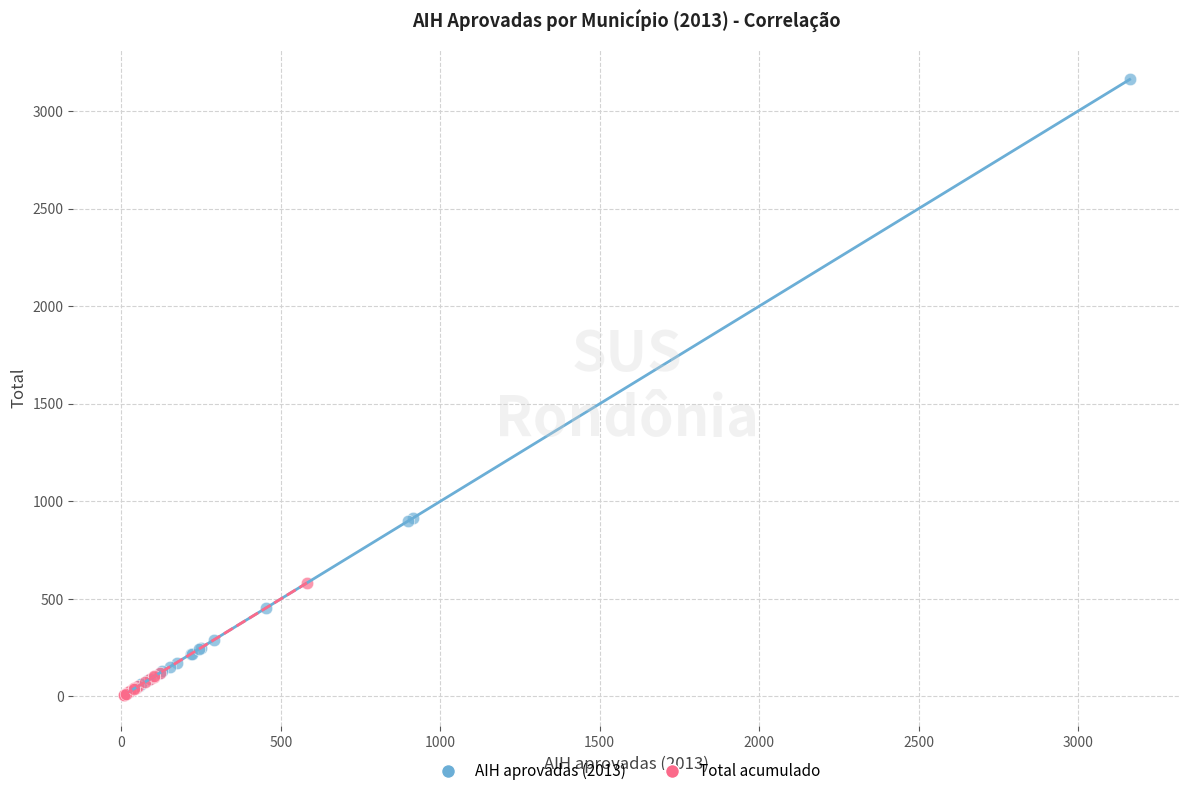

What are all the series names shown in the legend?

AIH aprovadas (2013), Total acumulado